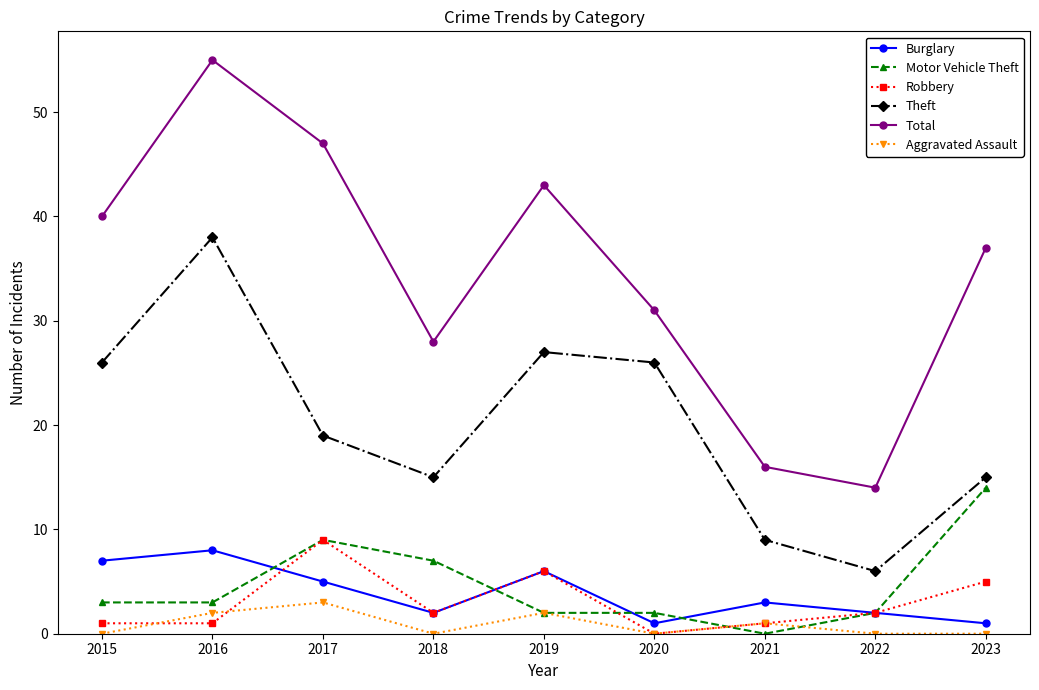

The Total series shows 43 at 2019. True or false?

True